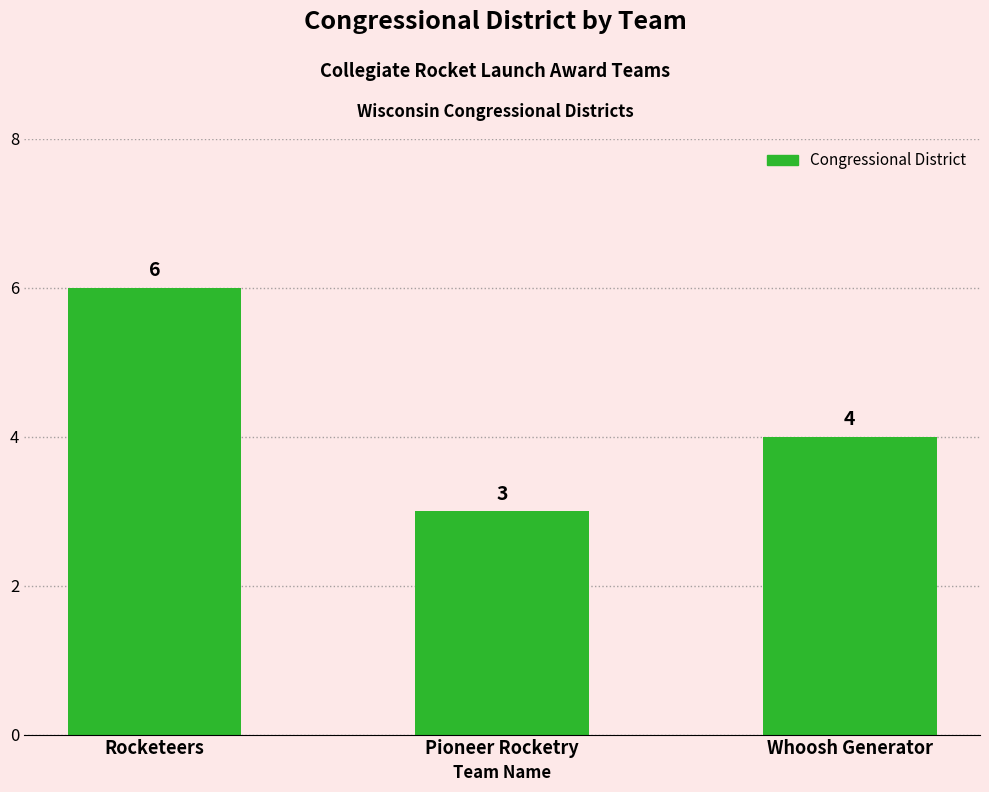

What is the difference between the second highest and minimum values?

1